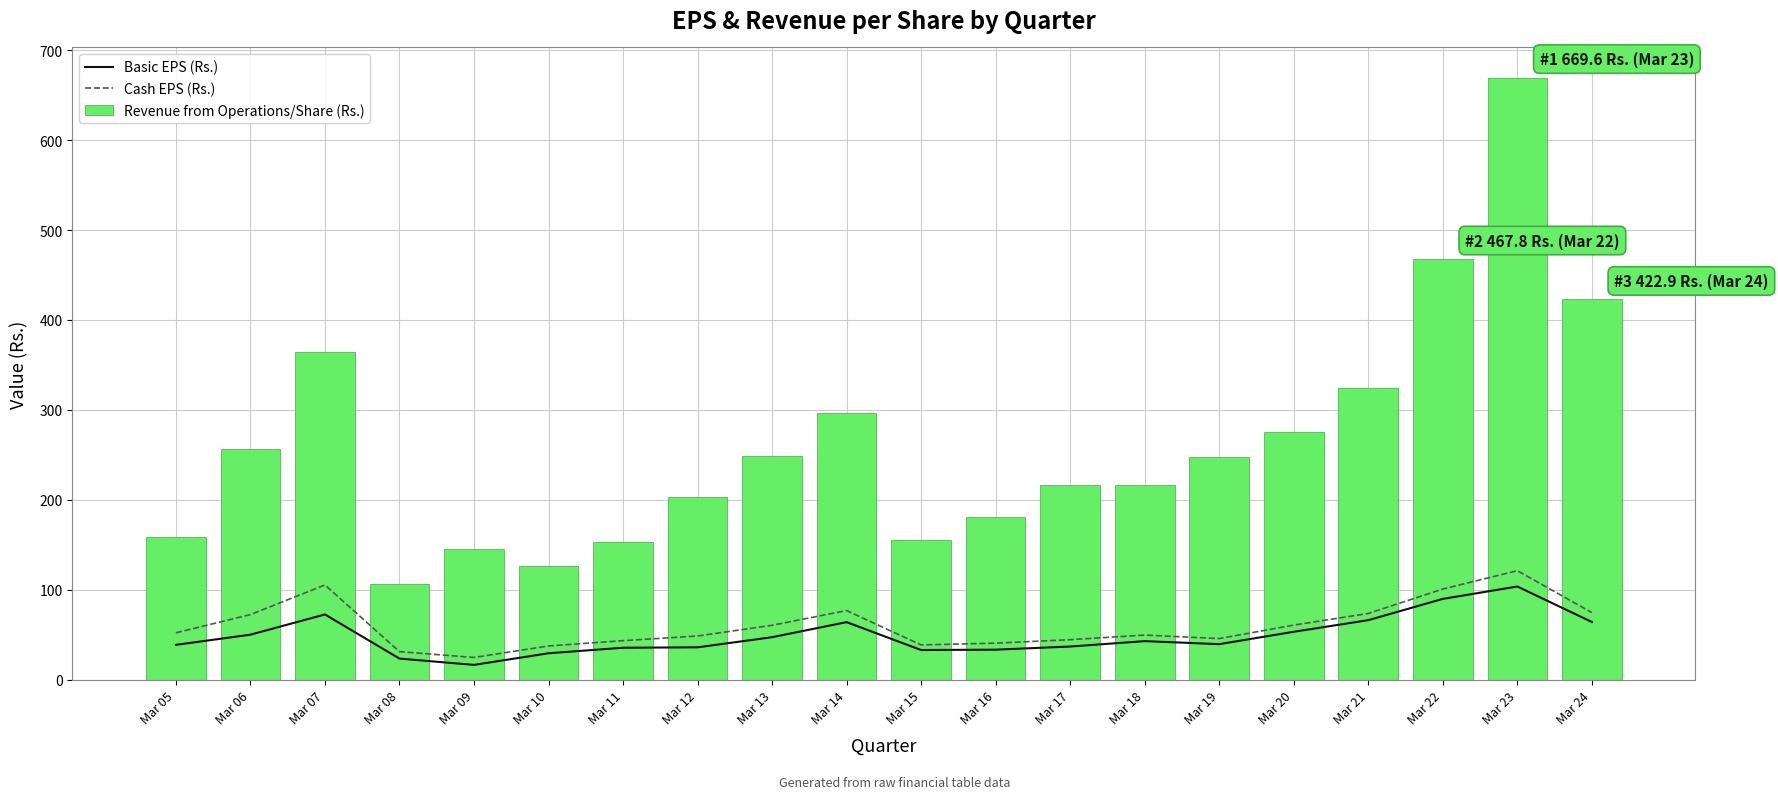

Reading left to right, transcribe all the data shown in this chart.

Basic EPS (Rs.): Mar 05=38.6	Mar 06=49.9	Mar 07=72.5	Mar 08=23.3	Mar 09=16.3	Mar 10=29.3	Mar 11=35.4	Mar 12=35.9	Mar 13=47.1	Mar 14=63.9	Mar 15=32.9	Mar 16=33.3	Mar 17=36.8	Mar 18=42.8	Mar 19=39.4	Mar 20=53.2	Mar 21=66.1	Mar 22=89.7	Mar 23=103.5	Mar 24=64.1
Cash EPS (Rs.): Mar 05=52.0	Mar 06=72.3	Mar 07=105.2	Mar 08=31.1	Mar 09=24.6	Mar 10=37.4	Mar 11=43.3	Mar 12=48.5	Mar 13=60.4	Mar 14=76.7	Mar 15=38.6	Mar 16=40.5	Mar 17=44.4	Mar 18=49.5	Mar 19=45.6	Mar 20=60.6	Mar 21=73.5	Mar 22=100.7	Mar 23=121.1	Mar 24=74.5
Revenue from Operations/Share (Rs.): Mar 05=158.9	Mar 06=256.6	Mar 07=364.3	Mar 08=106.8	Mar 09=144.9	Mar 10=126.1	Mar 11=152.5	Mar 12=202.6	Mar 13=249.2	Mar 14=296.0	Mar 15=155.3	Mar 16=180.9	Mar 17=216.6	Mar 18=216.6	Mar 19=247.7	Mar 20=275.8	Mar 21=324.4	Mar 22=467.8	Mar 23=669.6	Mar 24=422.9